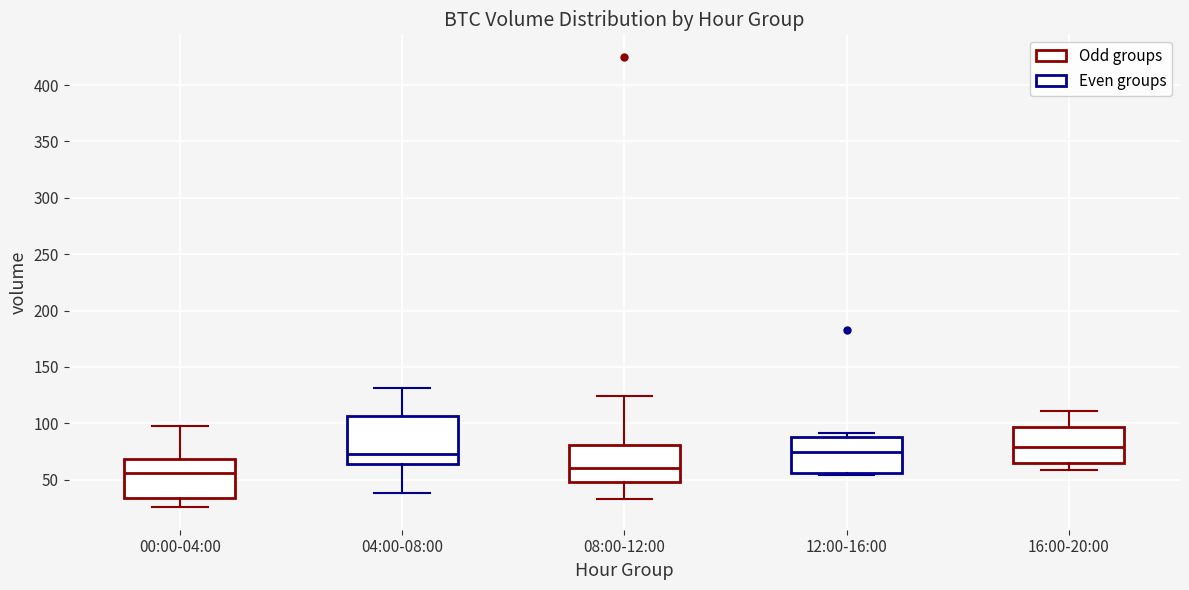

Where does the median line of the box for 12:00-16:00 sit on the y-axis? The values are not printed on the chart, so give them approximately, as read against the axis.

75